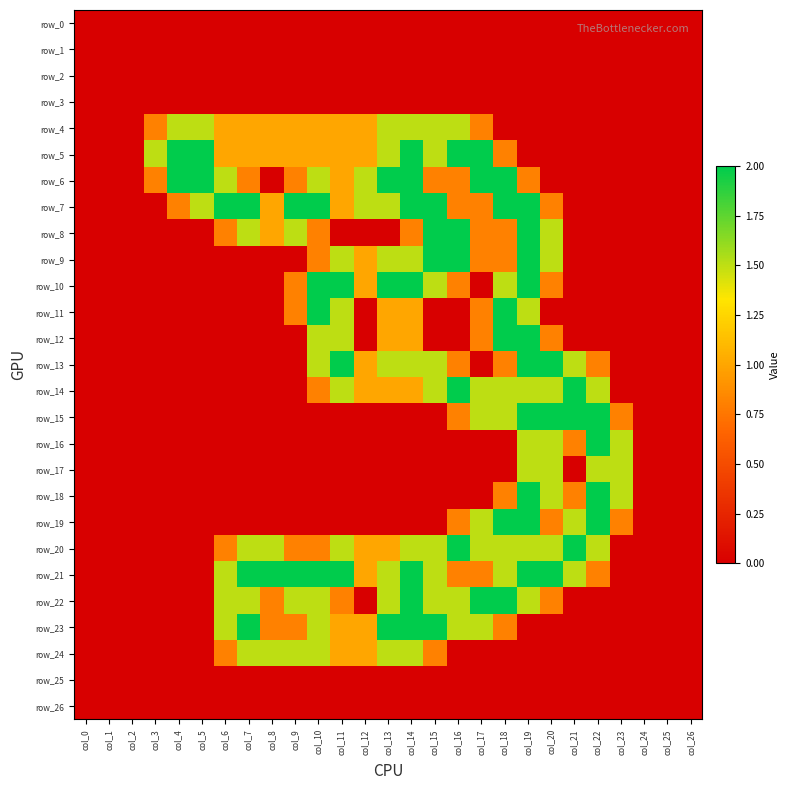

At how many categories does at least one series exceed 0?

21